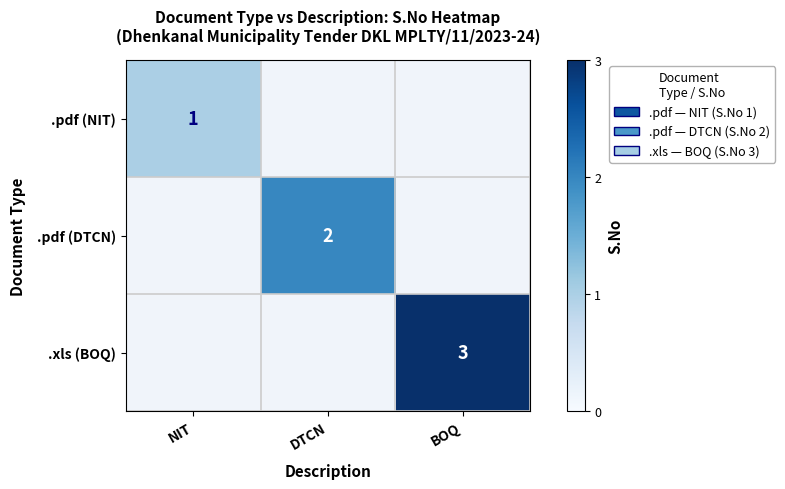

The value of .xls (BOQ) at BOQ is 5. True or false?

False